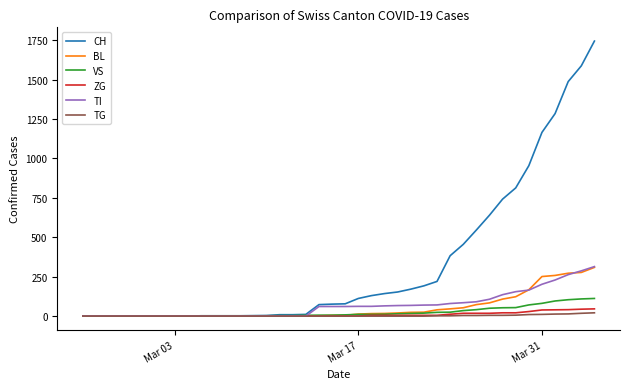

Which series has the widest spread of values?

CH